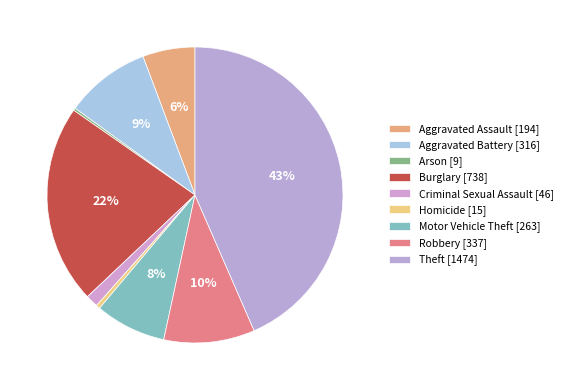

What is the smallest slice in the pie chart?

Arson